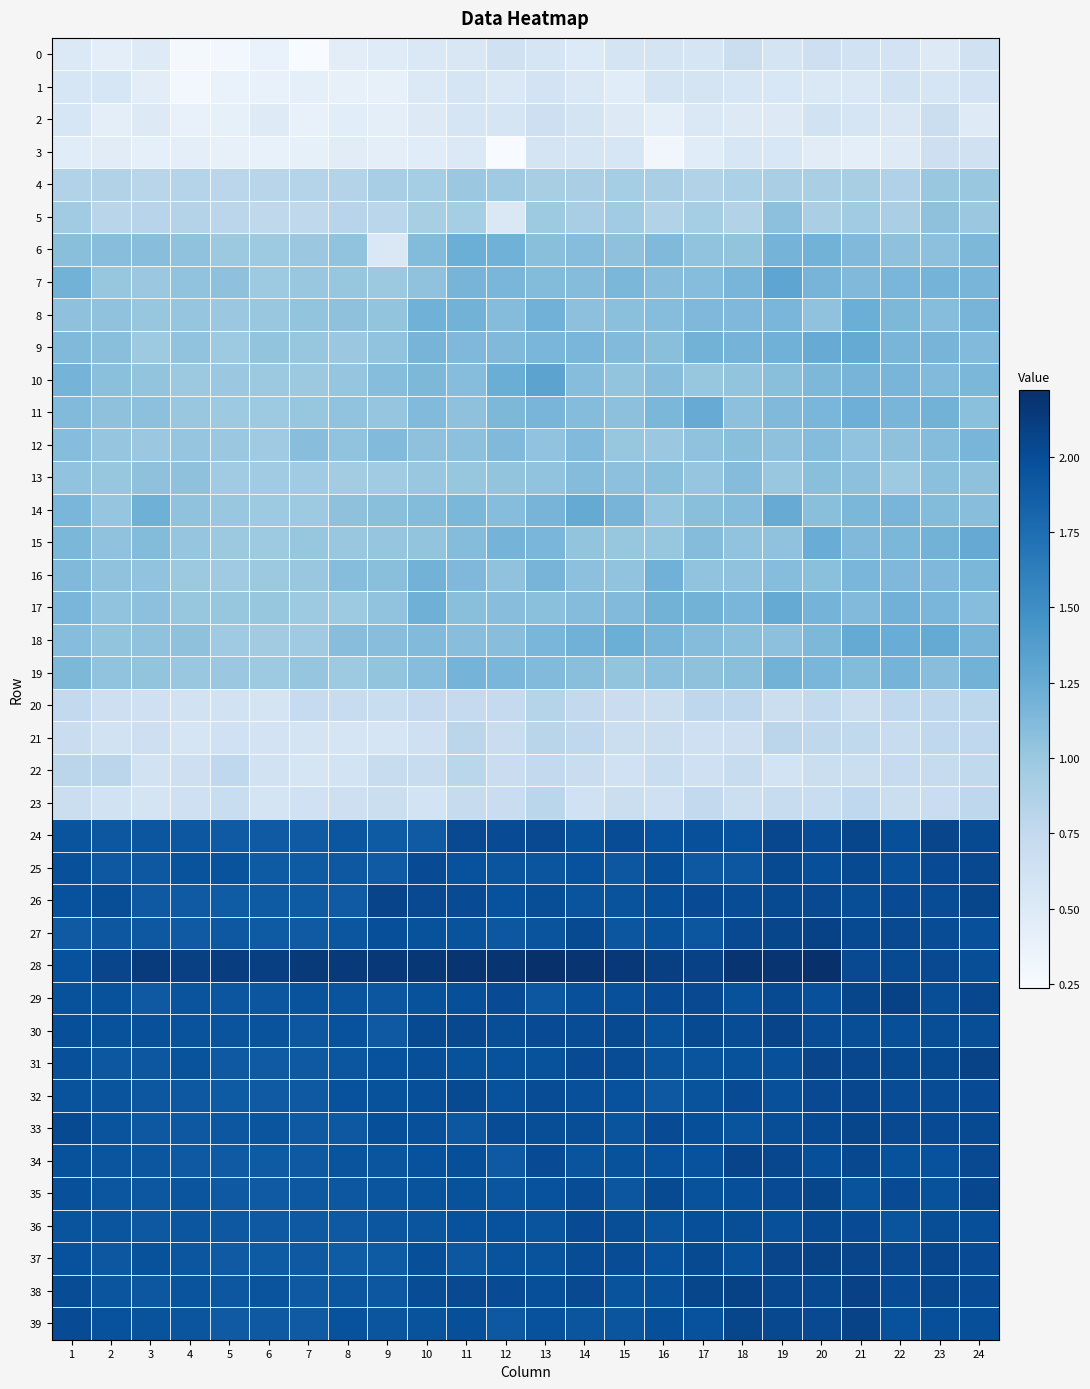

Rank the series at 22 from highest to lowest value.

29, 37, 33, 27, 28, 31, 26, 35, 38, 32, 30, 24, 25, 39, 34, 36, 18, 17, 19, 11, 9, 14, 10, 7, 15, 8, 16, 6, 12, 13, 5, 4, 20, 22, 21, 23, 1, 0, 2, 3